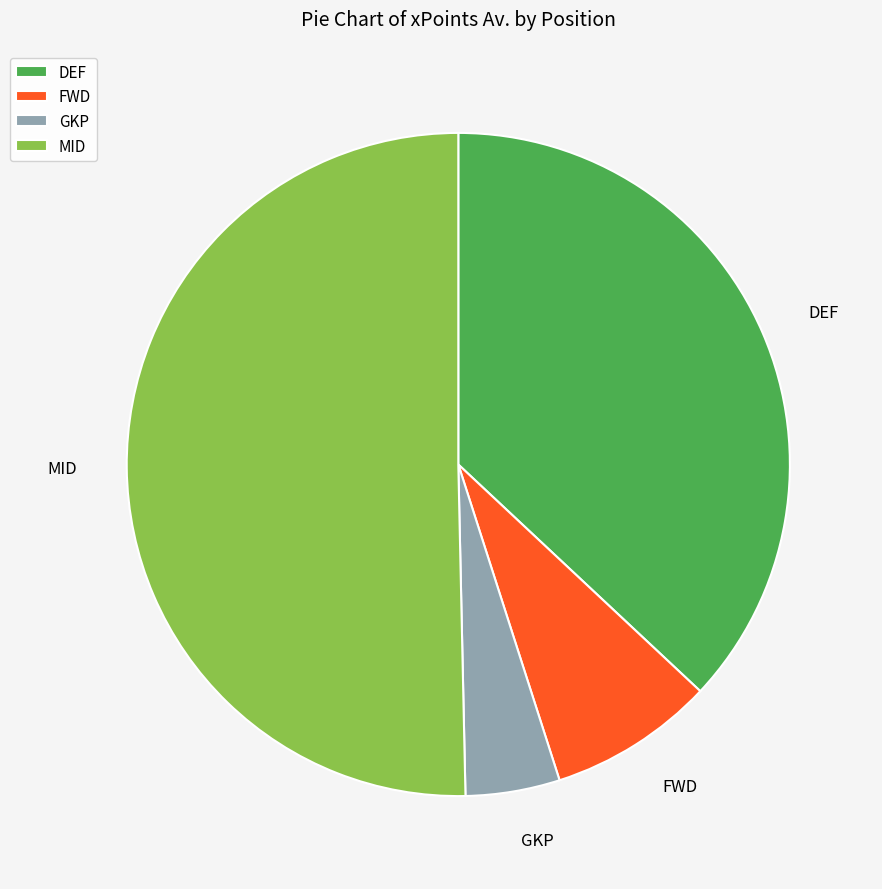

Which category has the smallest portion of the pie?

GKP